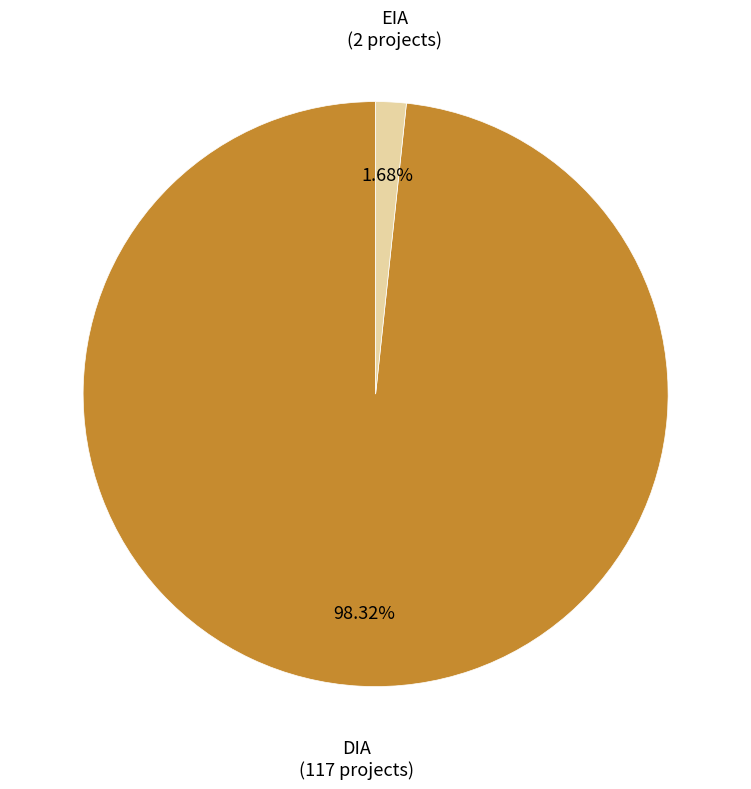

To the nearest percent, what is the difference between the largest and smallest slice percentages?

97%